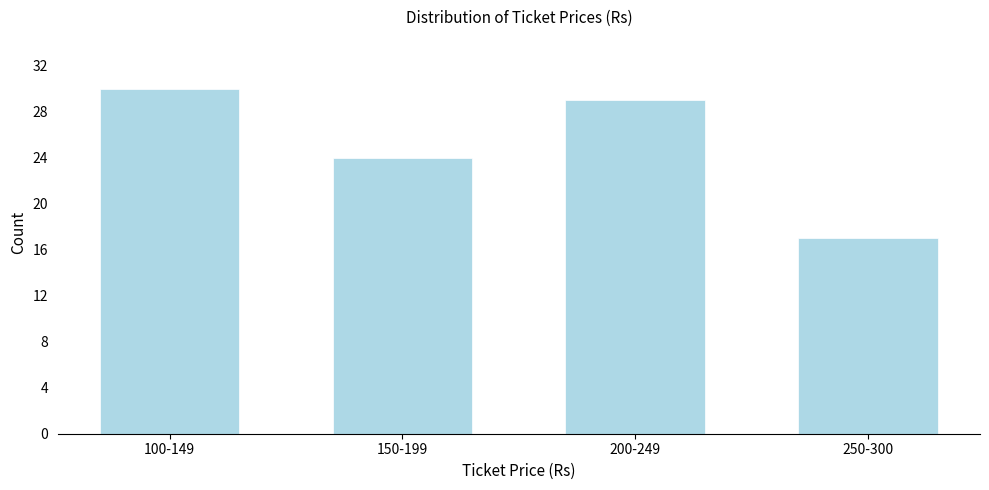

Reading left to right, what are all the values shown in this chart?

30	24	29	17